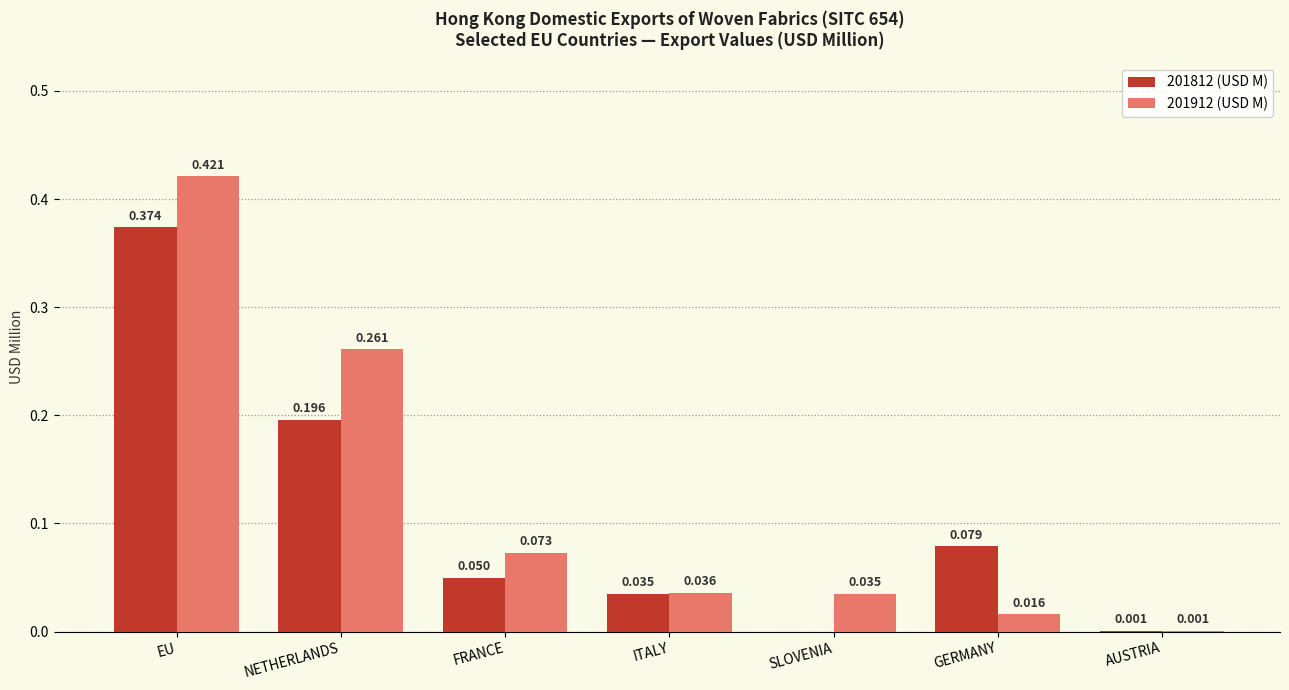

At which label does 201912 (USD M) reach its peak?

EU